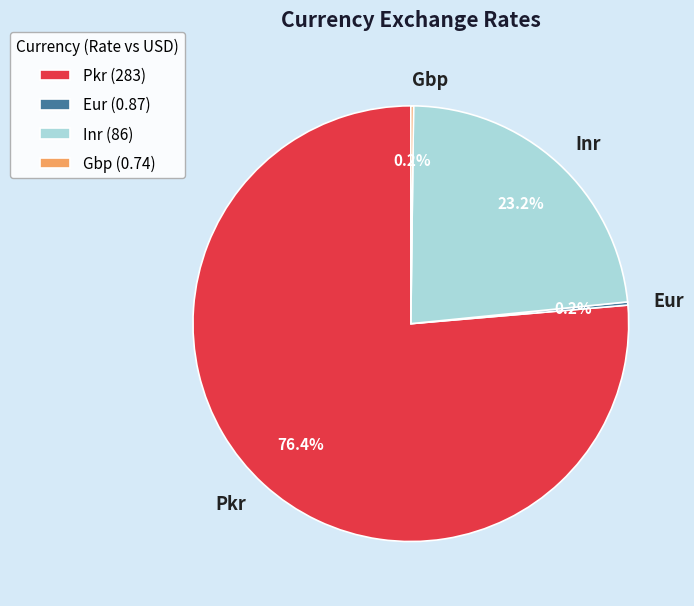

Is there any slice that represents more than half of the pie?

Yes